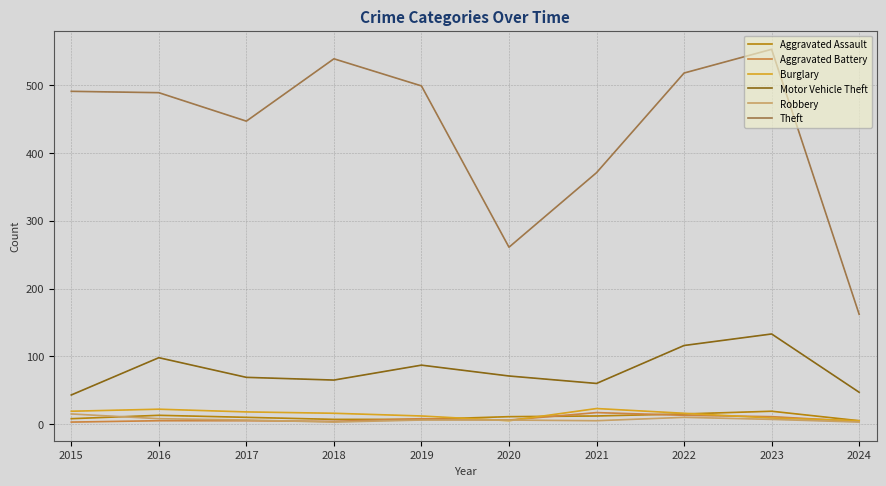

Between 2017 and 2024, which series saw the biggest shift?

Theft